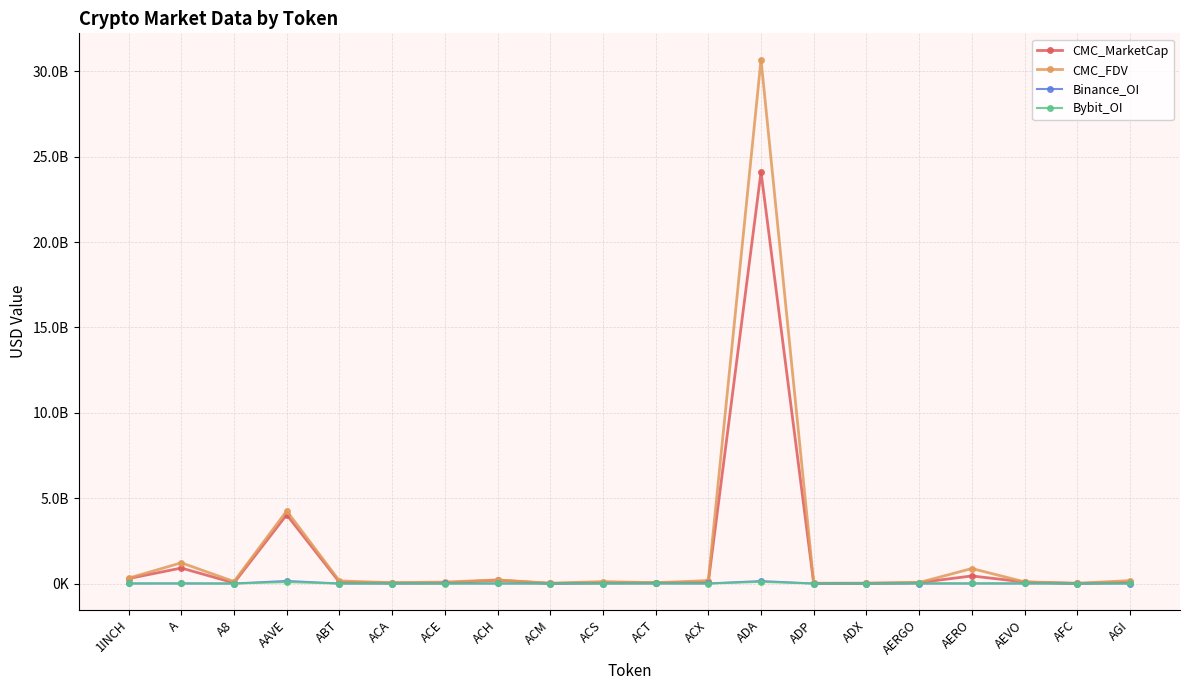

What are all the series names shown in the legend?

CMC_MarketCap, CMC_FDV, Binance_OI, Bybit_OI